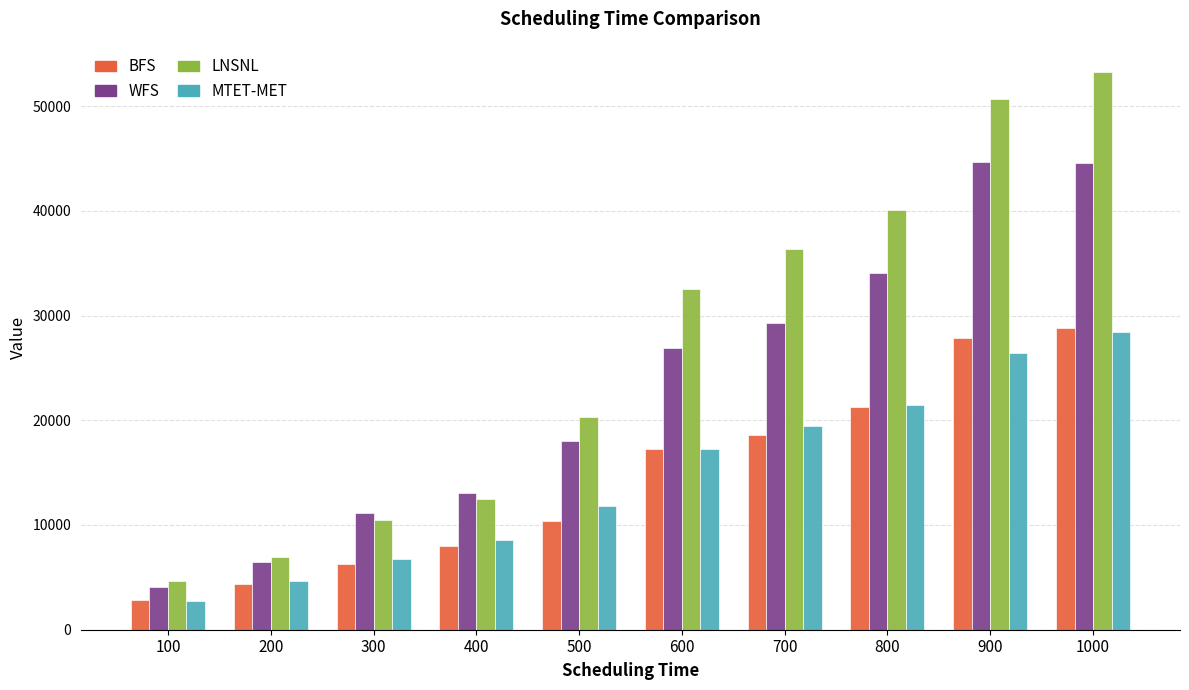

True or false: MTET-MET has a value of 3881 at 600.

False